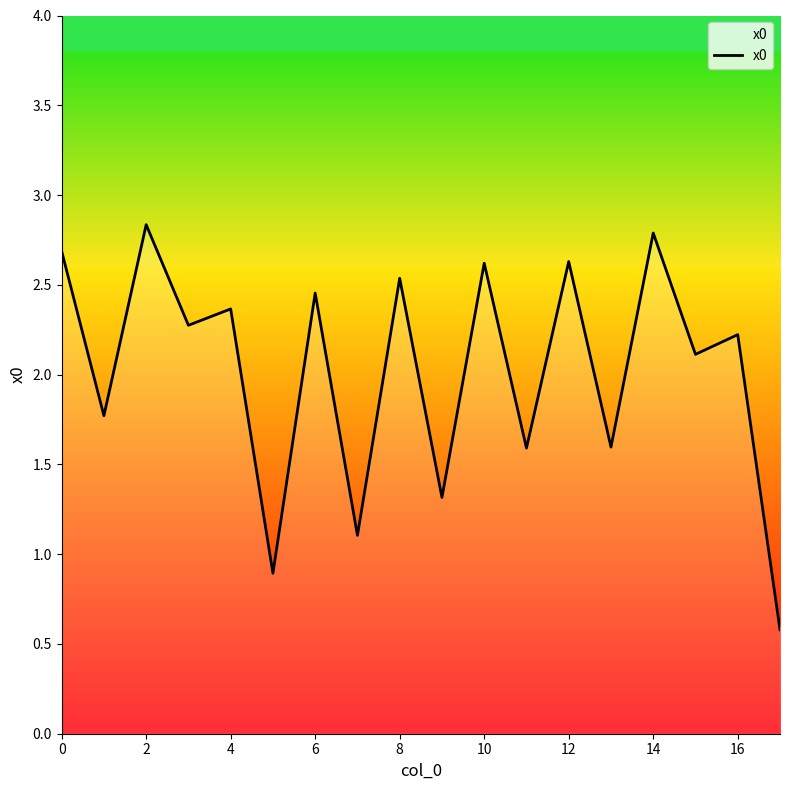

What is the minimum value shown in the chart?

0.6